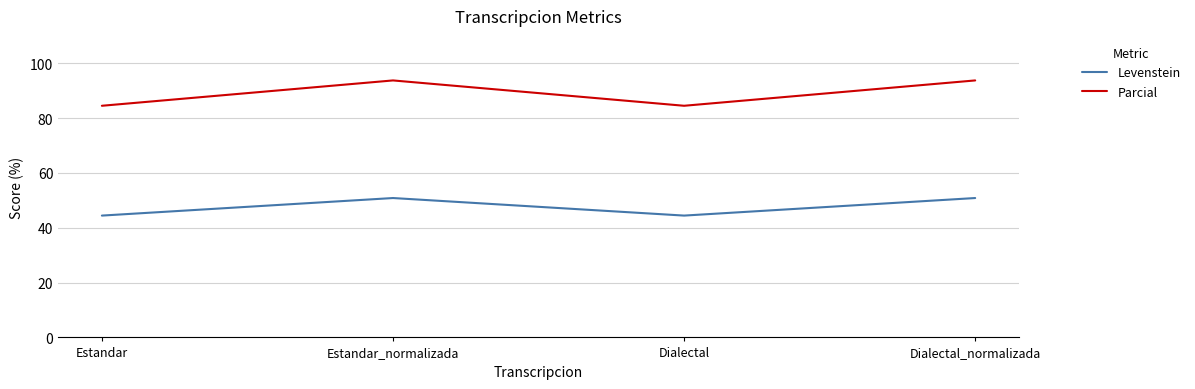

How many values in the Levenstein series are below 50?

2